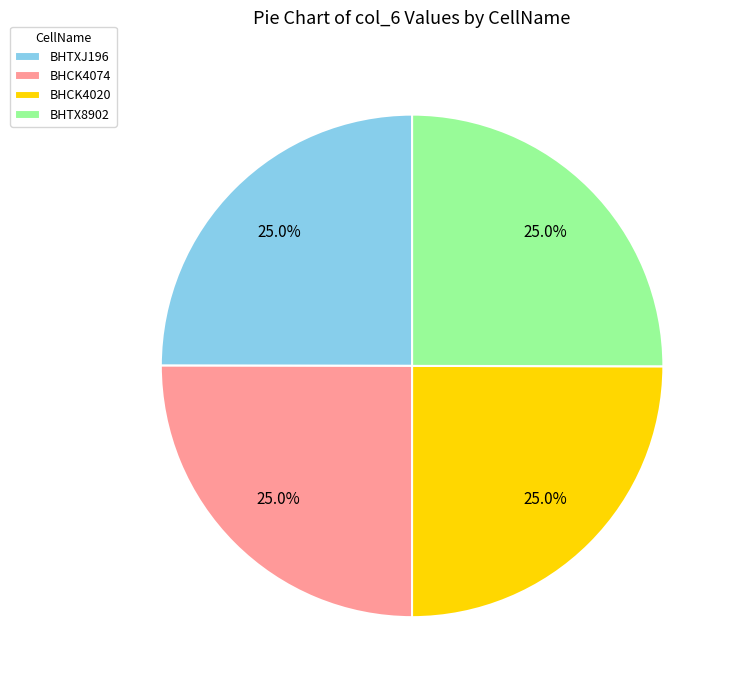

Count the number of slices in the pie.

4